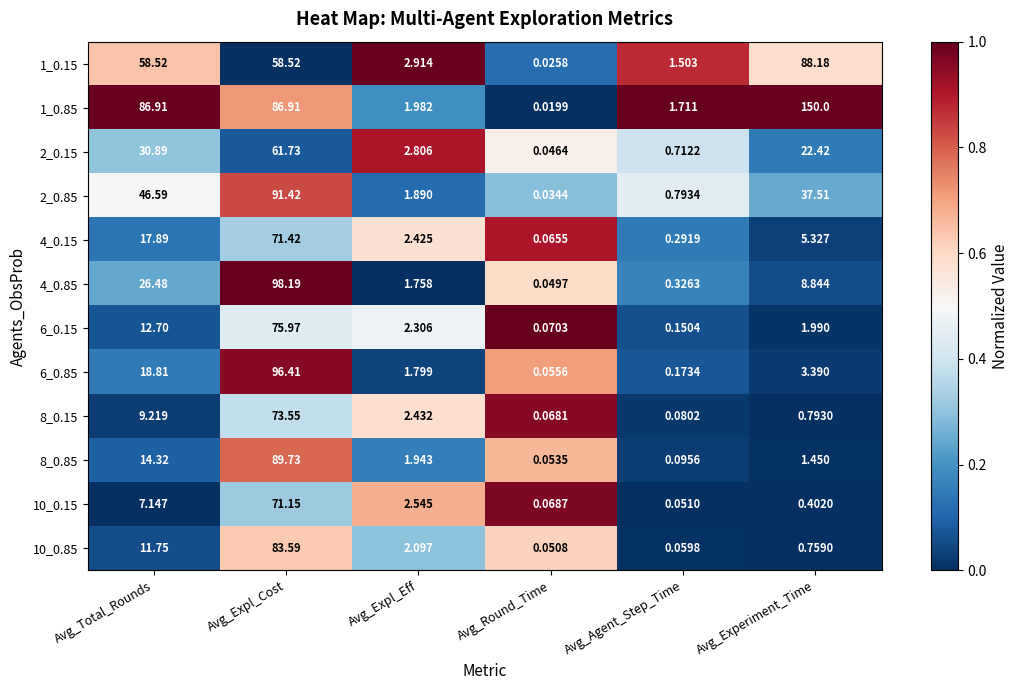

List the labels in order of 2_0.85 value, largest first.

Avg_Expl_Cost, Avg_Total_Rounds, Avg_Experiment_Time, Avg_Expl_Eff, Avg_Agent_Step_Time, Avg_Round_Time